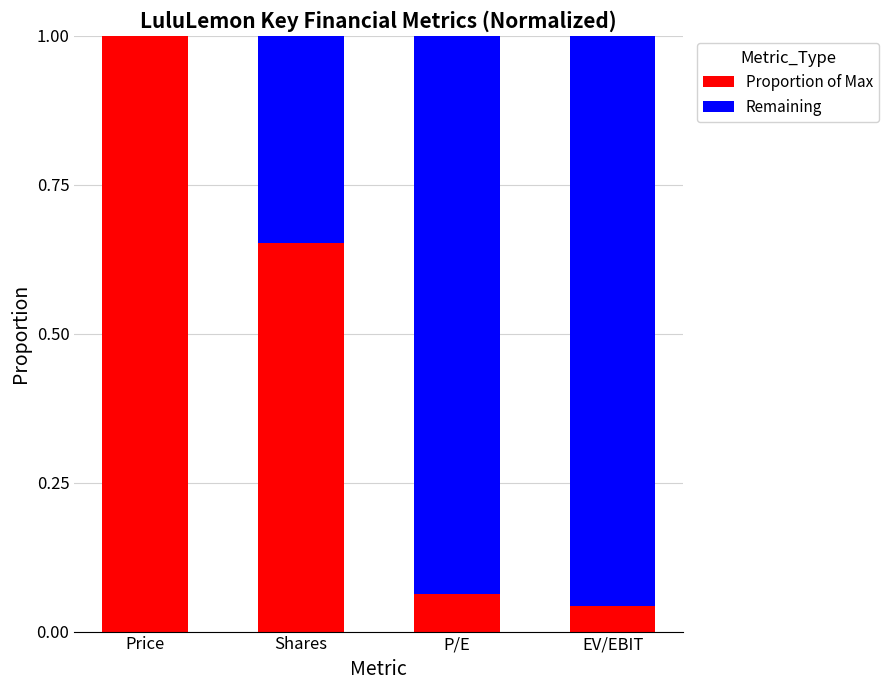

What is the sum of all Proportion of Max values?

1.8